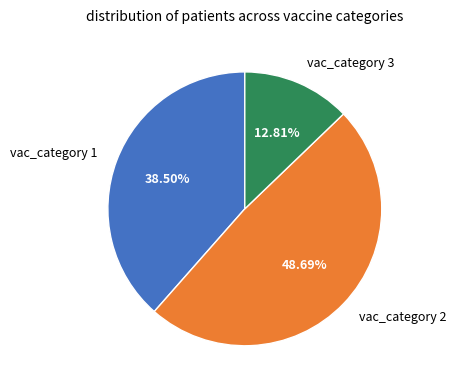

Rank the categories by value from lowest to highest.

vac_category 3, vac_category 1, vac_category 2